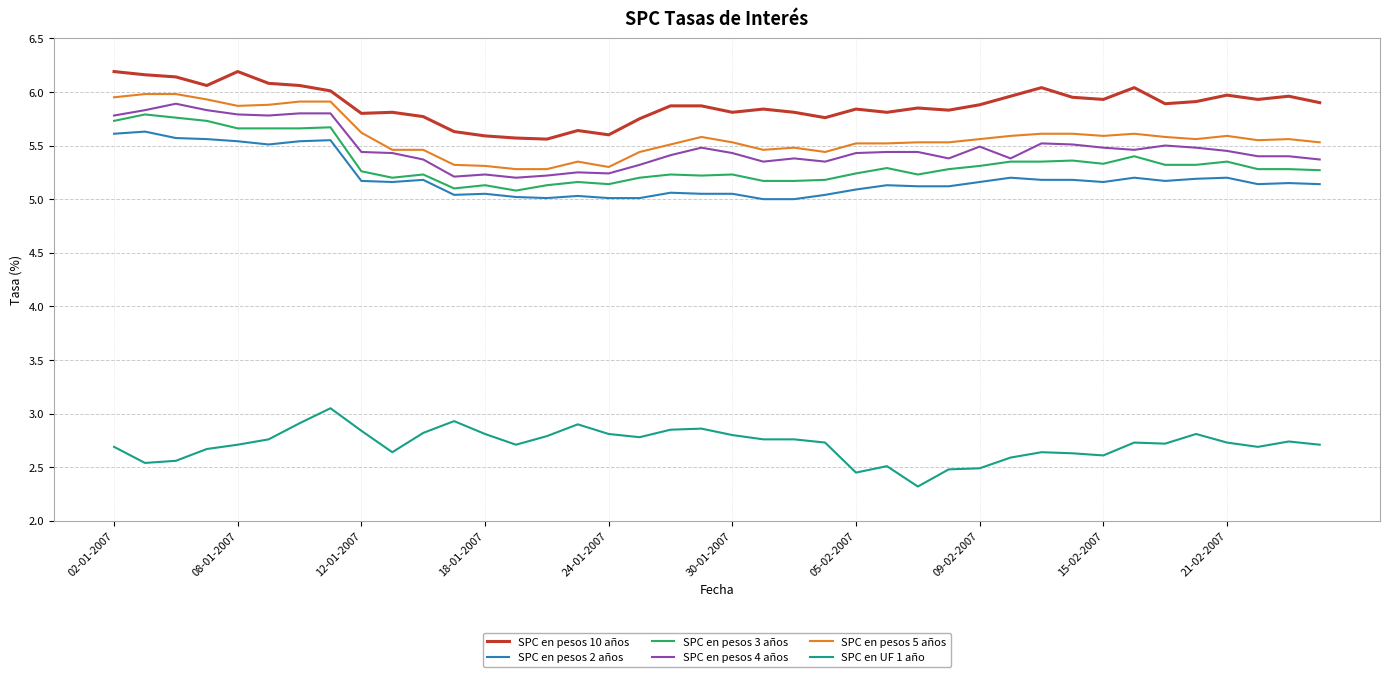

True or false: SPC en pesos 3 años and SPC en UF 1 año cross at least once.

False